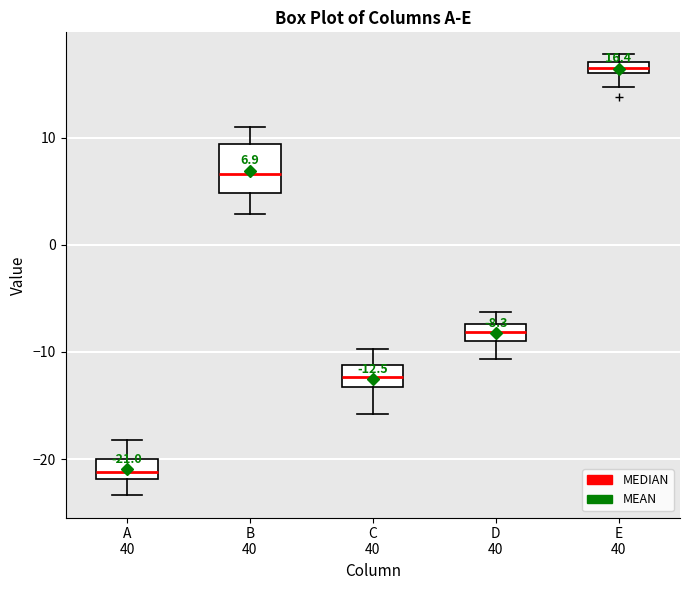

Comparing the boxes themselves (not the whiskers), which one is the tallest?

B 40